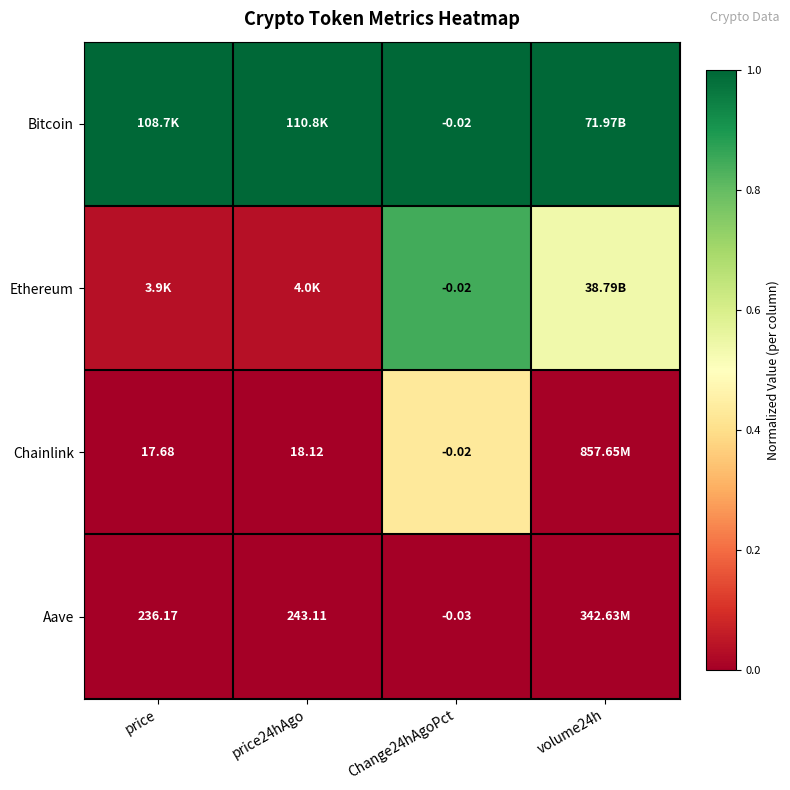

How many data points does each series have?

4